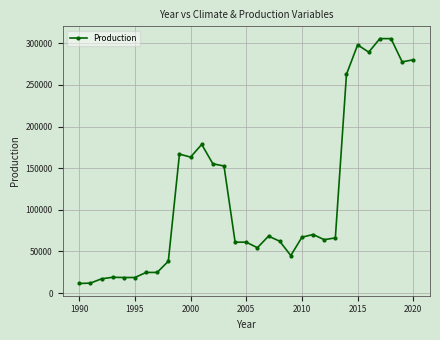

What is the difference between the maximum and minimum values?

294261